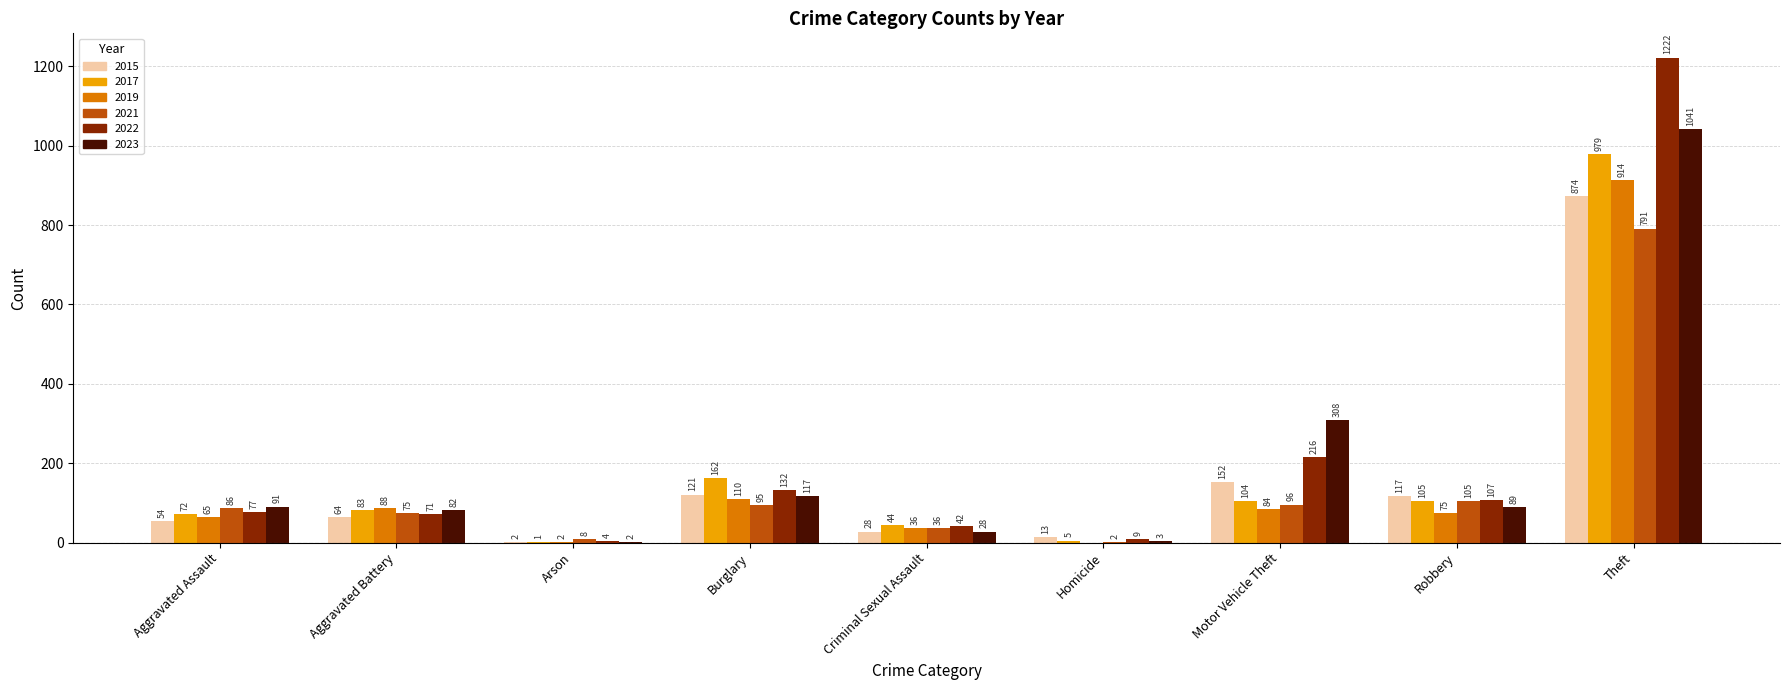

What is the difference between the 2017 values at Criminal Sexual Assault and Burglary?

118